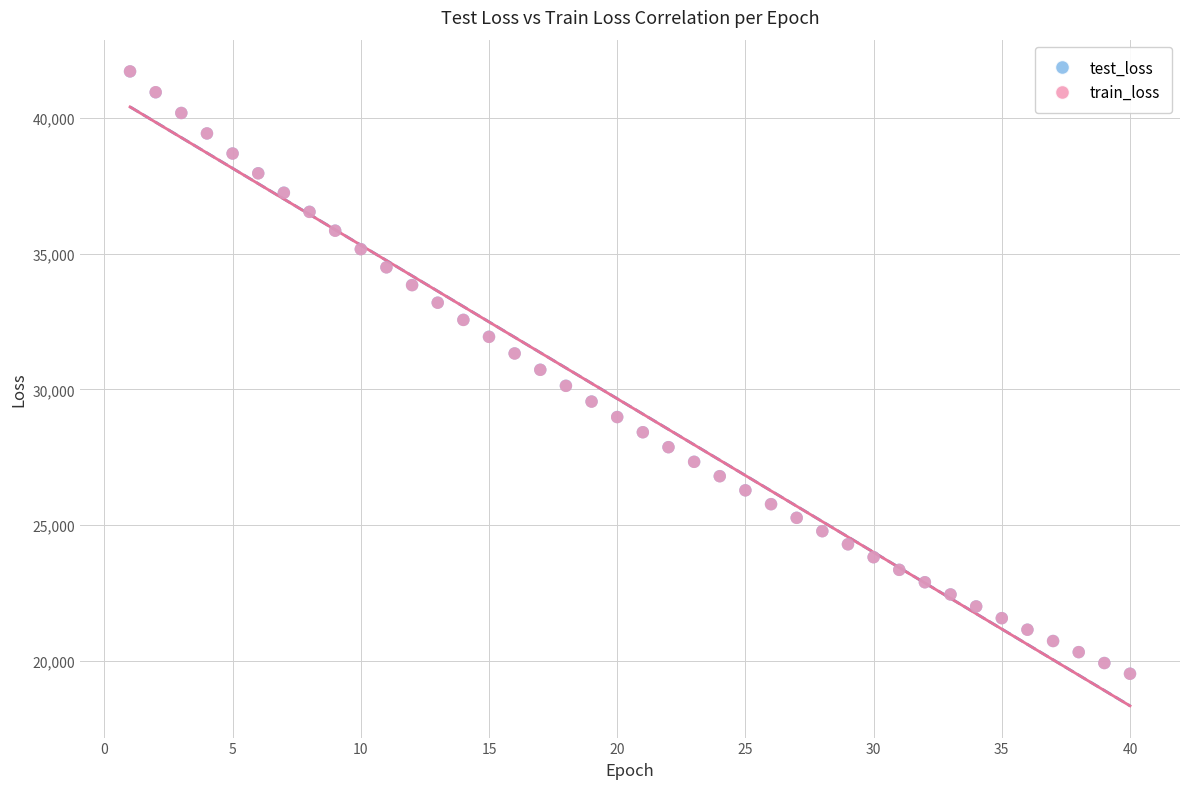

What are all the series names shown in the legend?

test_loss, train_loss